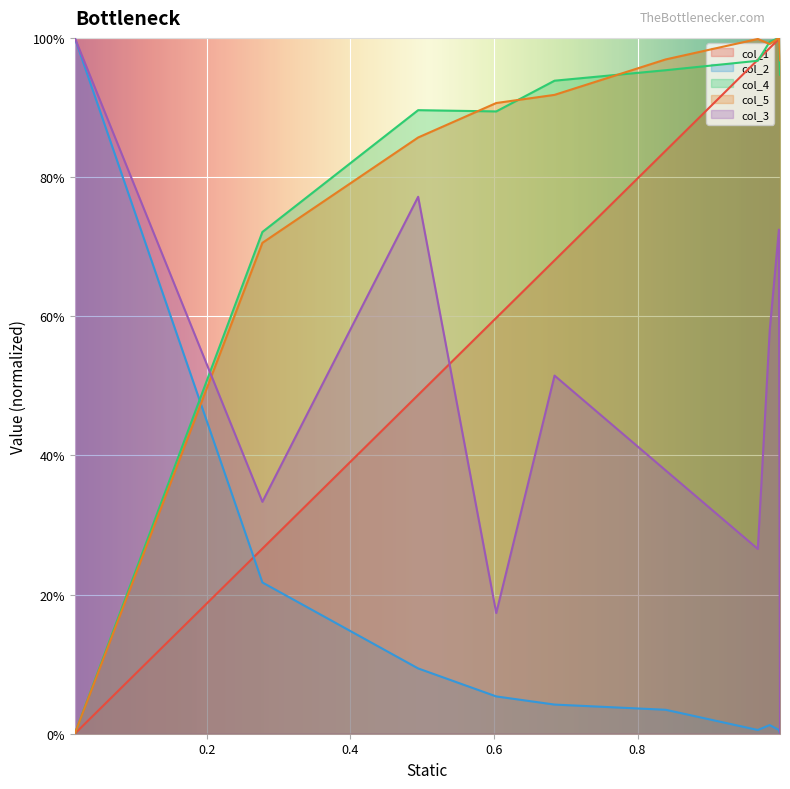

What is the label of the 3rd point from the left?

0.494484